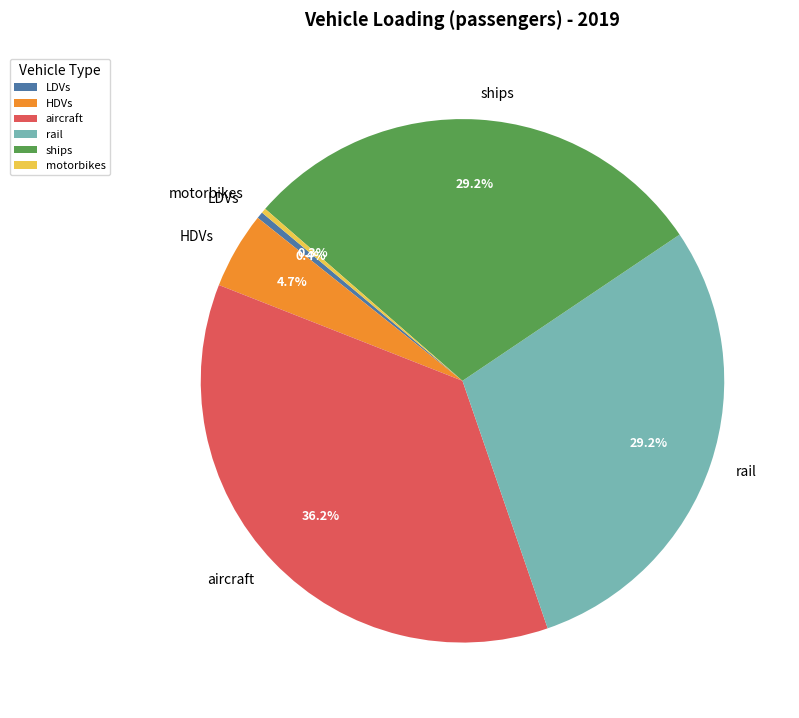

Which category has the biggest portion of the pie?

aircraft